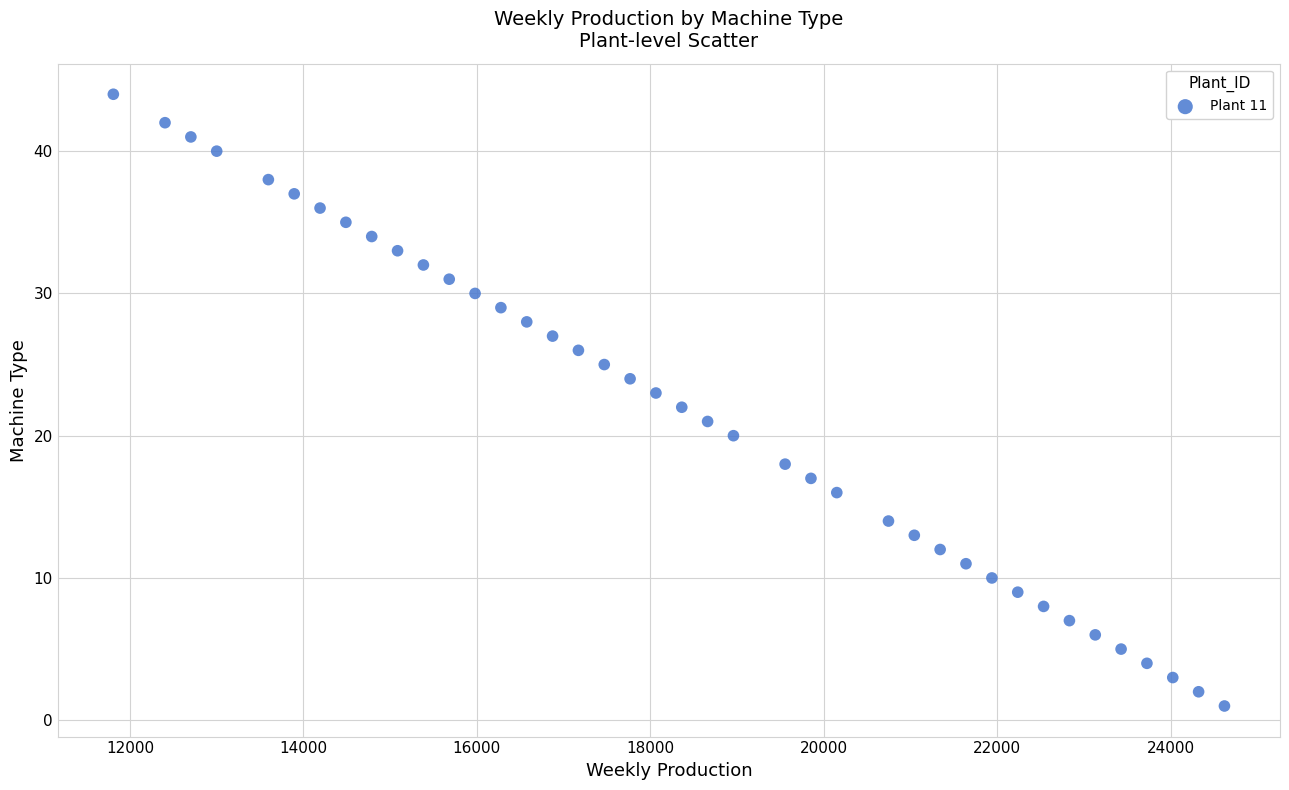

What is the range of X values (max minus min)?

12815